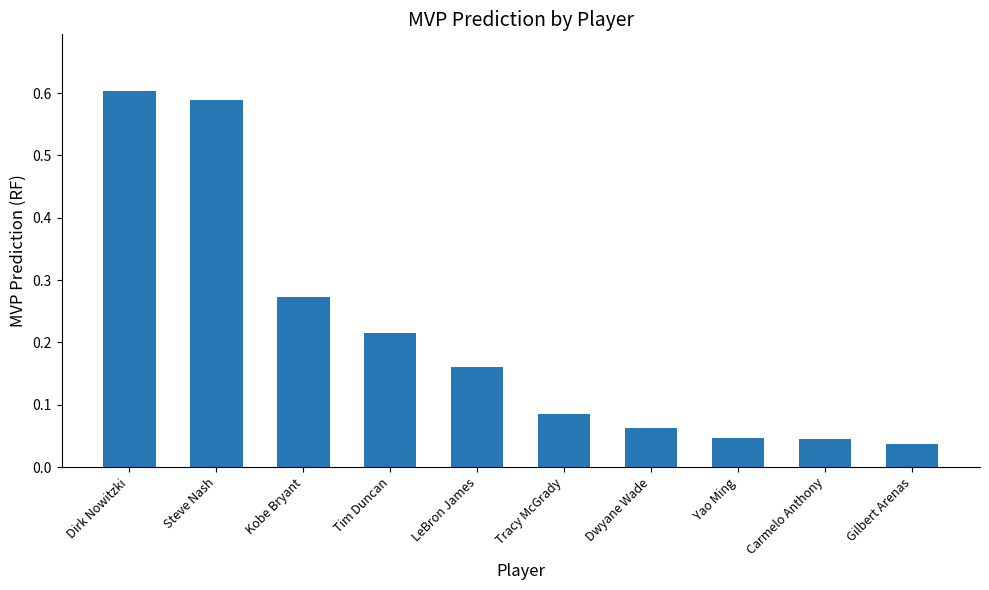

The value at Tim Duncan is 0.1. True or false?

False